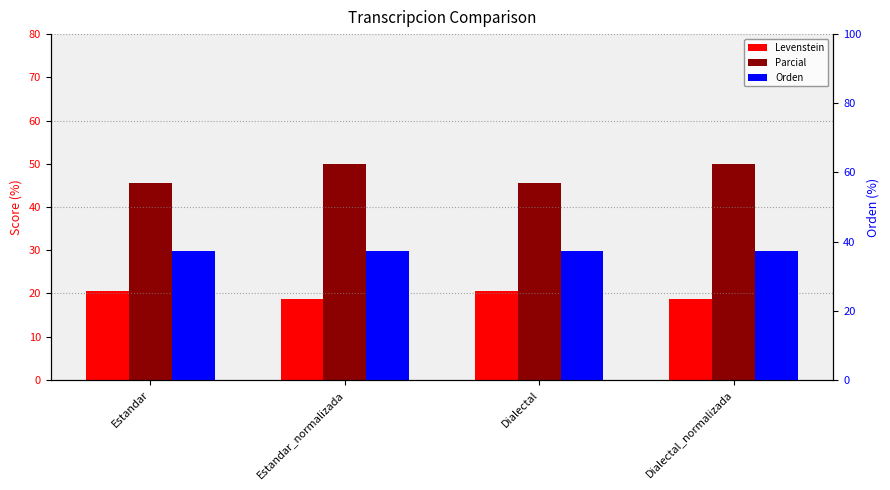

What is the sum of the Orden values at Estandar and Dialectal?

74.4